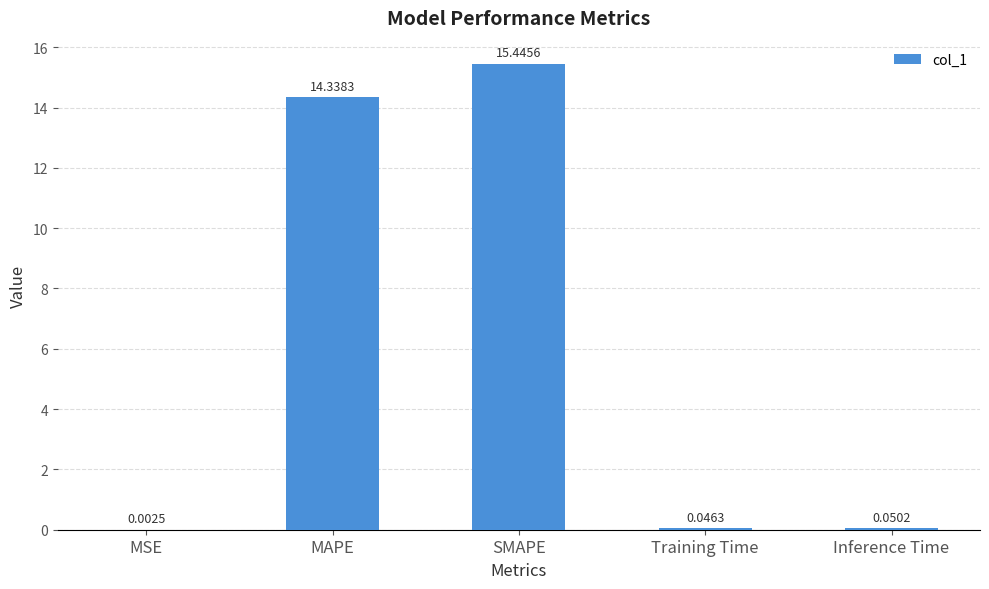

What is the sum of the values at MAPE and Training Time?

14.4